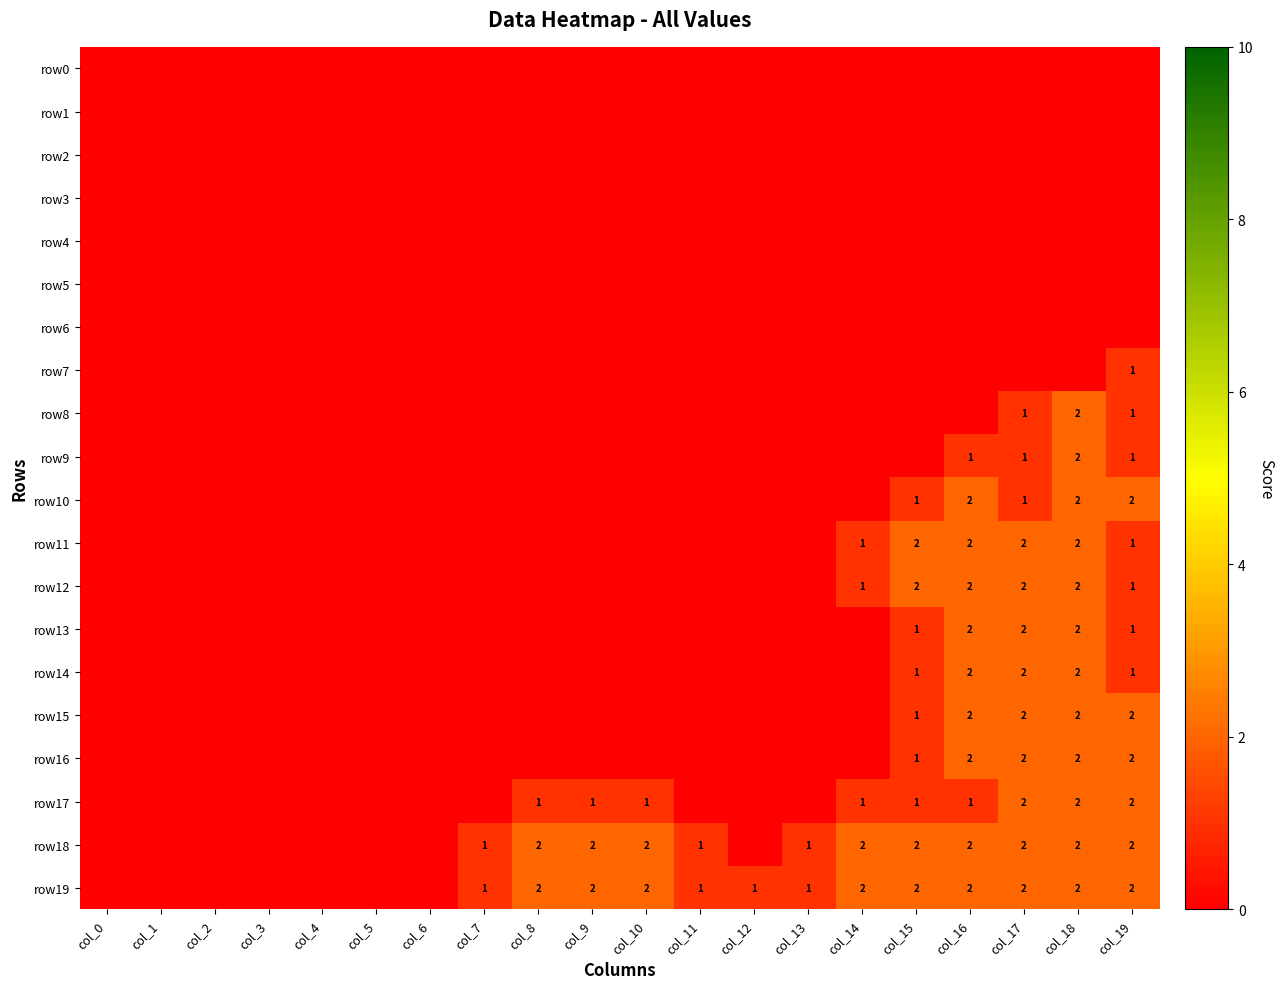

Is it true that row19 equals 2 at col_18?

True